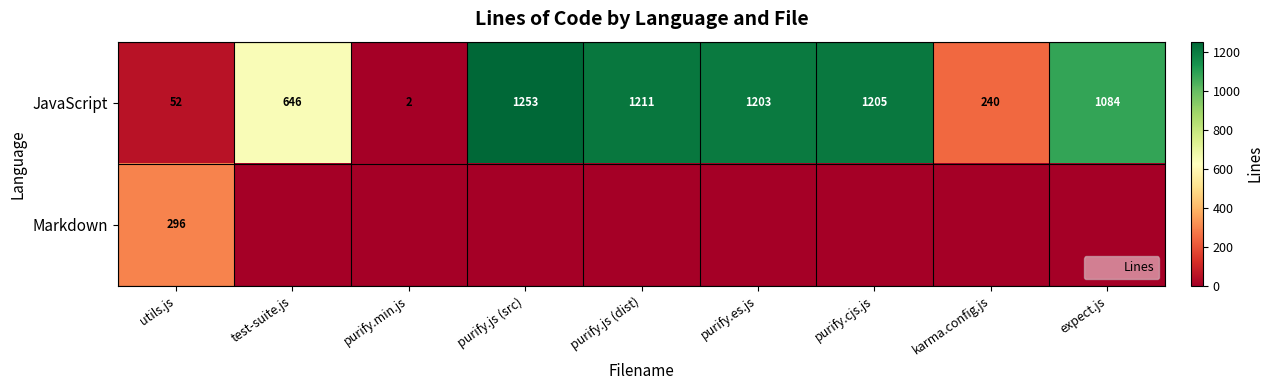

What is the difference between the maximum and minimum values in the Markdown series?

296